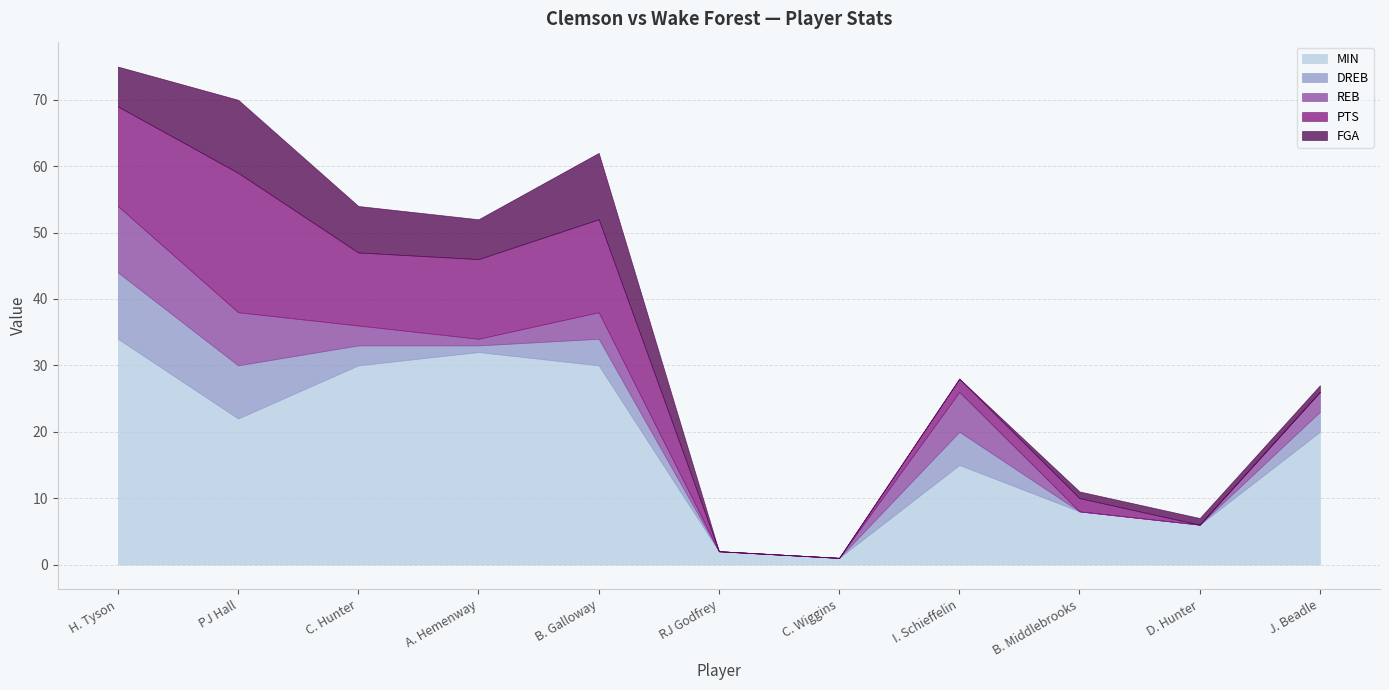

Does the chart have visible grid lines?

Yes